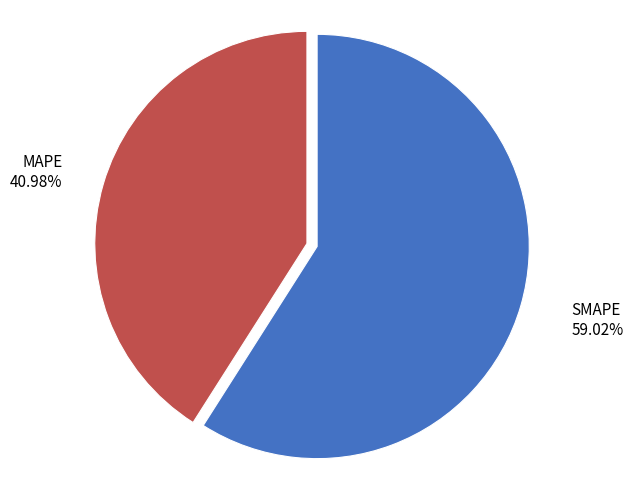

Combined, do MAPE and SMAPE account for over 50%?

Yes